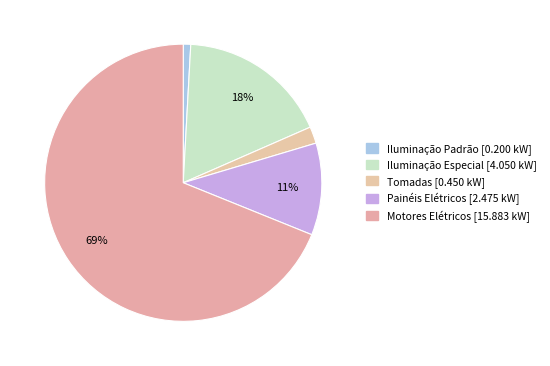

How much of the chart is everything except Iluminação Especial?

82.4%